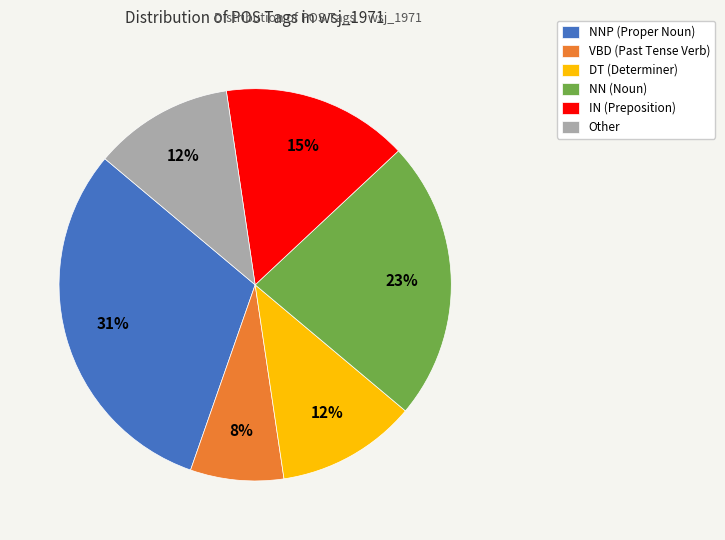

To the nearest percent, what portion does NN (Noun) represent?

23%